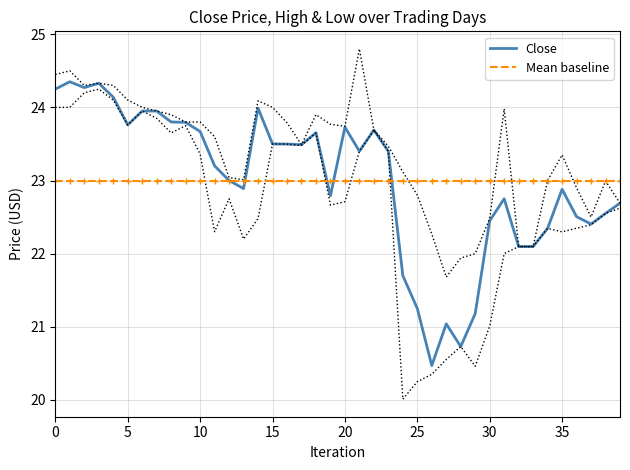

What is the greatest value displayed?

24.4